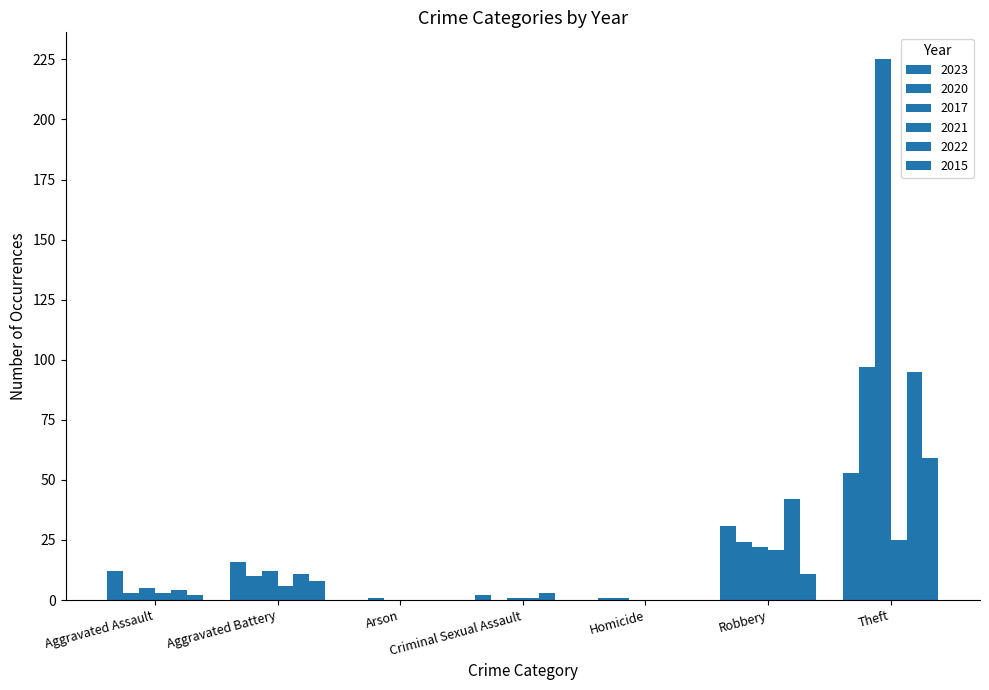

What is the sum of all 2020 values?

136